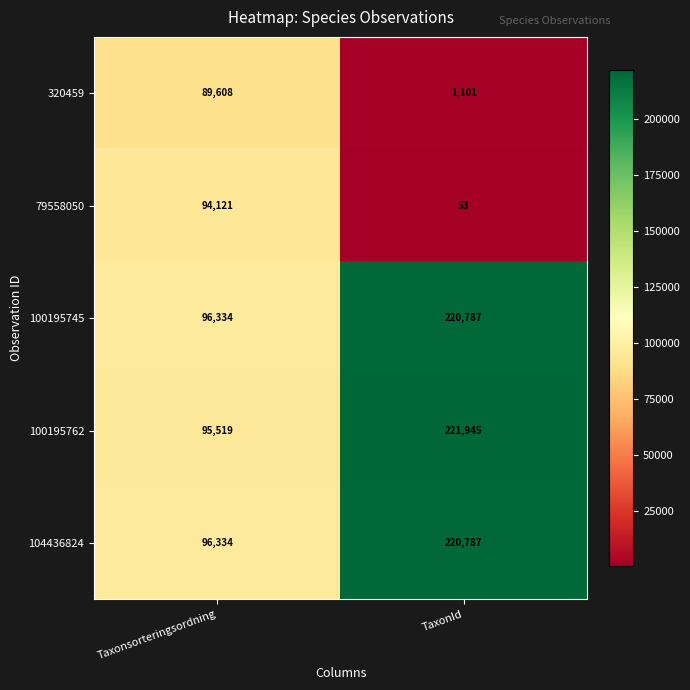

Where is 100195745 nearest to the value 158560?

Taxonsorteringsordning